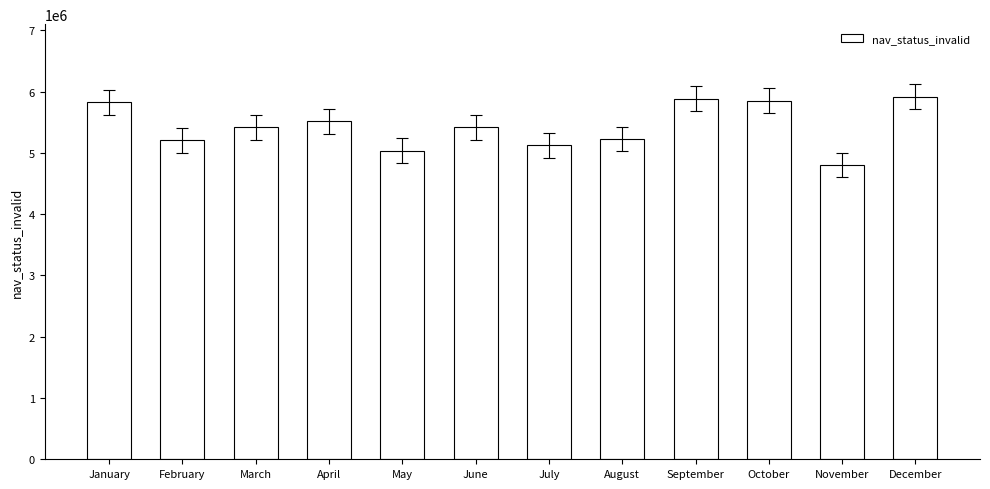

What is the maximum value shown in the chart?

5915497